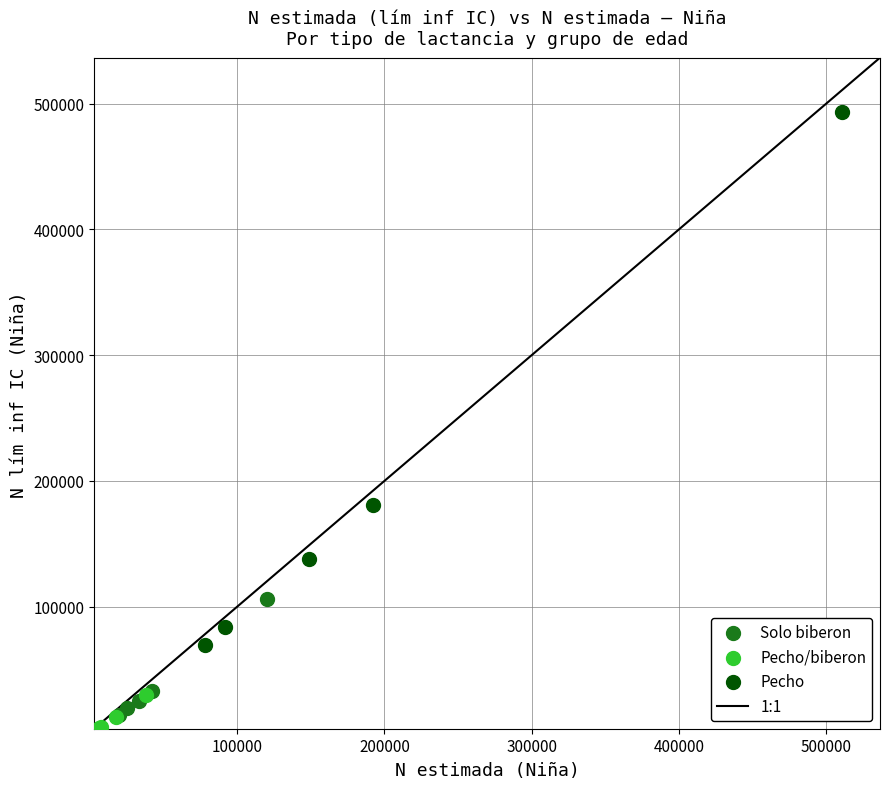

Which series reaches the maximum Y coordinate?

Pecho